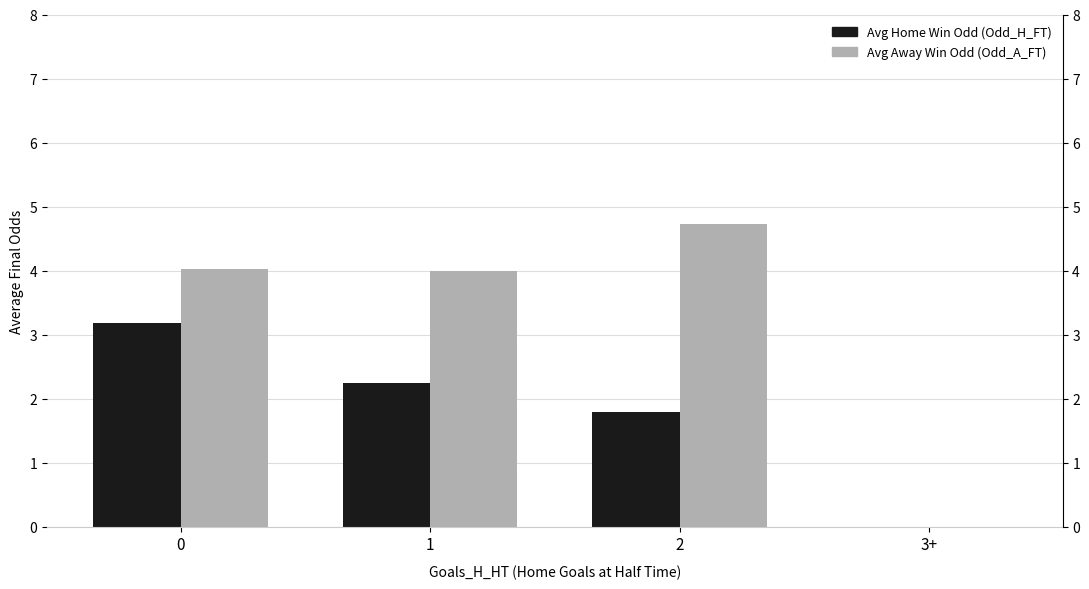

At which label is Avg Home Win Odd (Odd_H_FT) closest to 1?

2